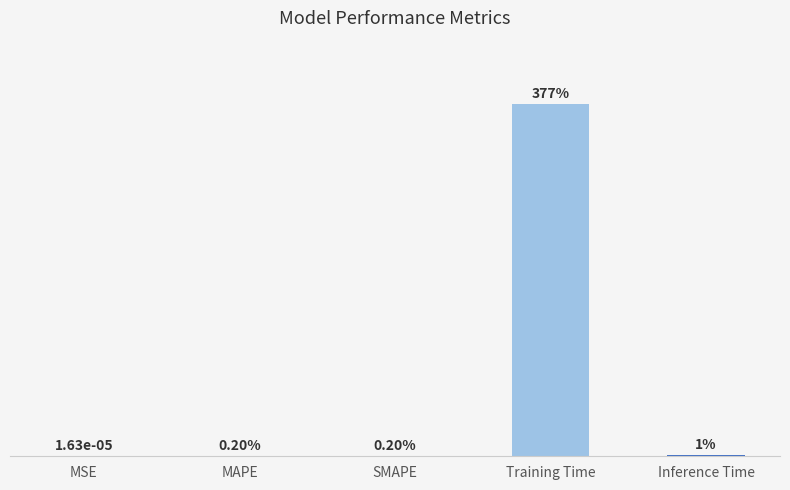

Are the bars horizontal?

No